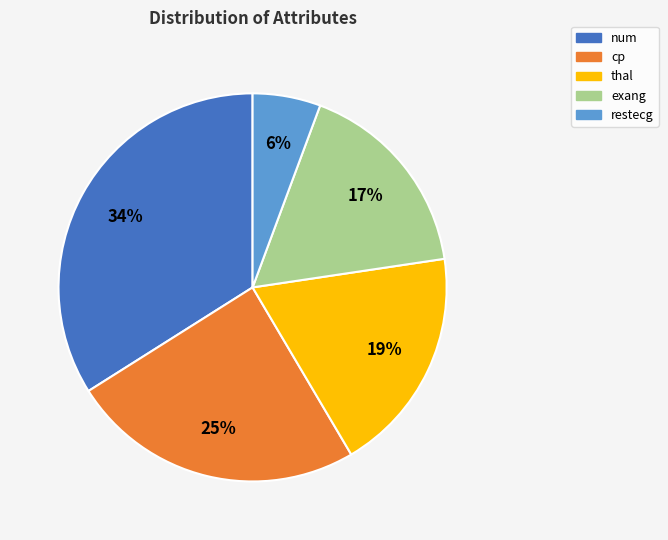

What is the ratio of the value at exang to the value at thal?

0.9